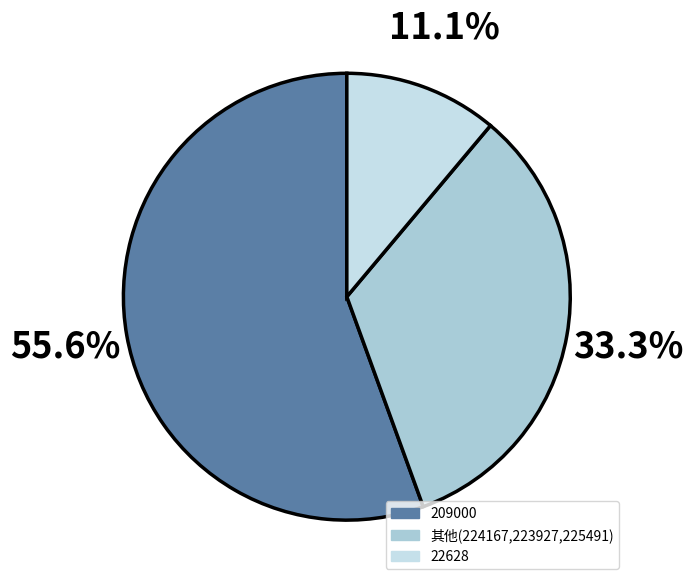

How many segments does this pie chart have?

3